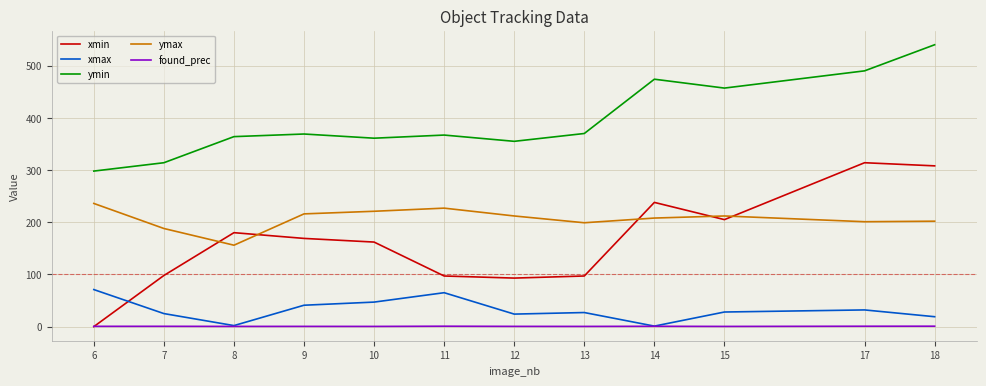

Rank the series by their maximum value, from lowest to highest.

found_prec, xmax, ymax, xmin, ymin